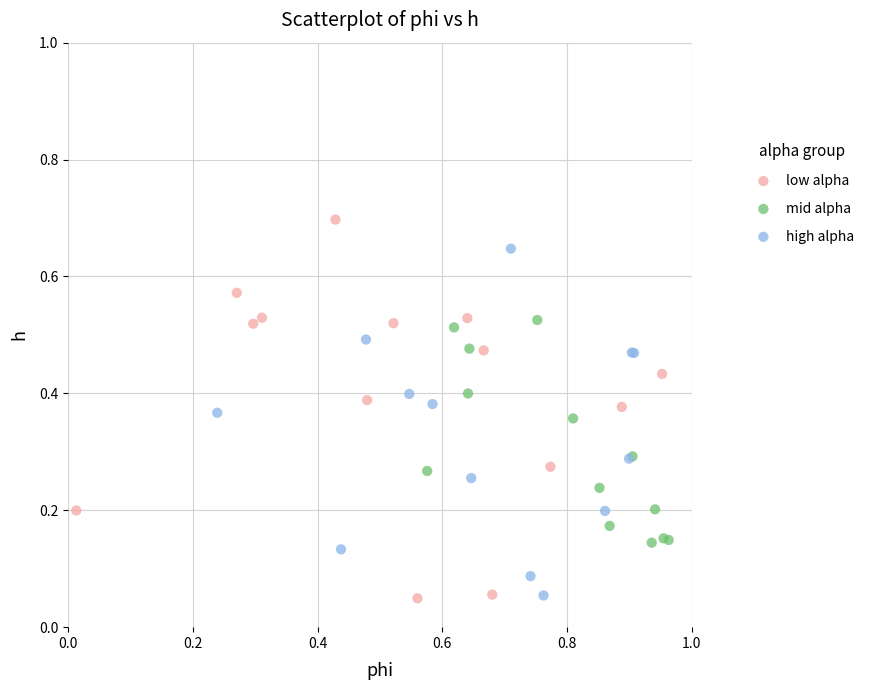

Which series has the largest Y range (max minus min)?

low alpha